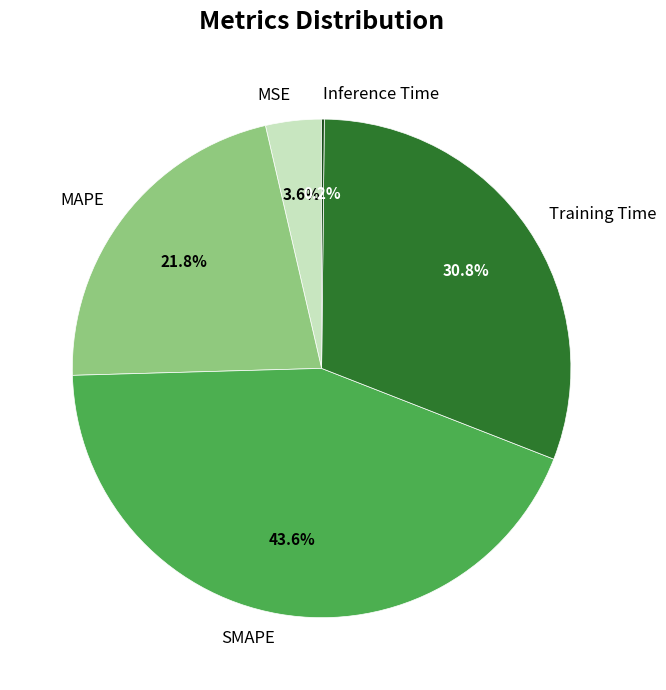

Between SMAPE and MAPE, which is larger?

SMAPE